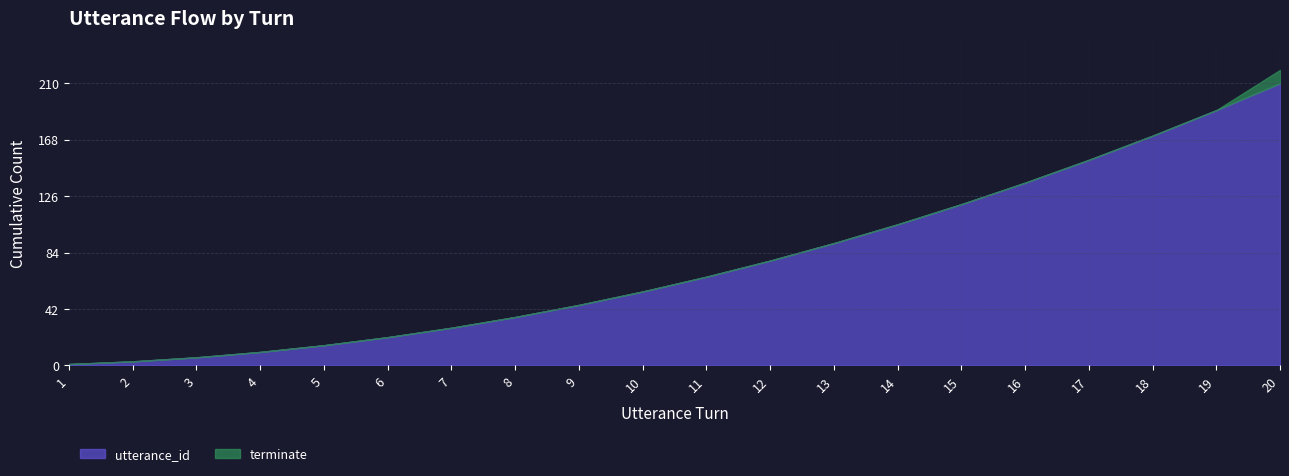

True or false: terminate and utterance_id cross at least once.

False